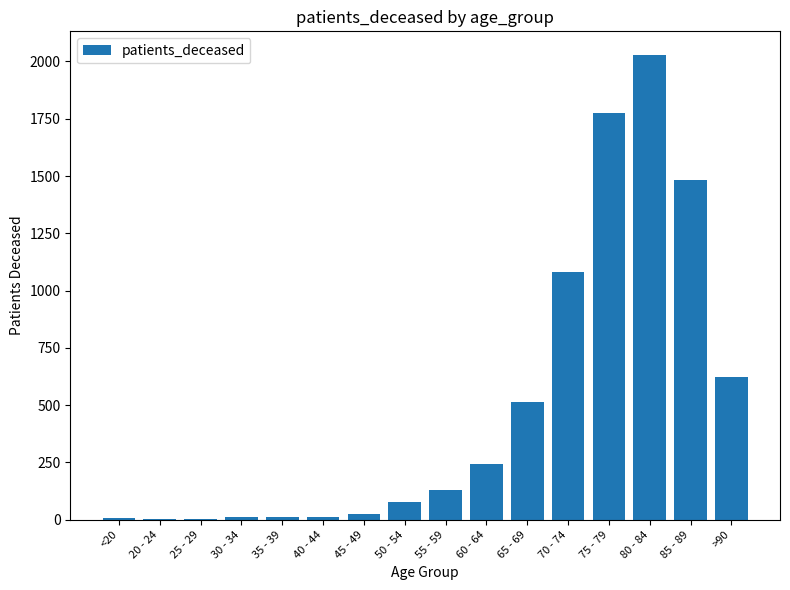

Is it true that the value at 85 - 89 is 1963?

False